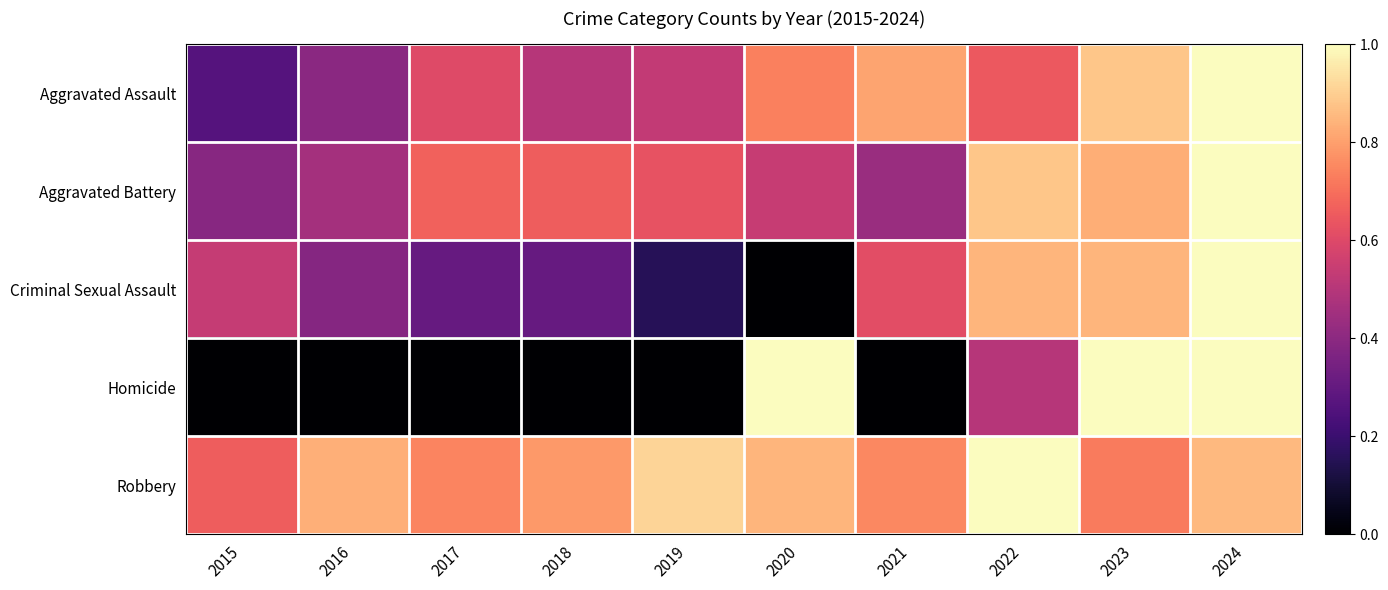

Reading left to right, list all the values displayed in this chart.

Aggravated Assault: 2015=0.3	2016=0.4	2017=0.6	2018=0.5	2019=0.5	2020=0.7	2021=0.8	2022=0.6	2023=0.9	2024=1.0
Aggravated Battery: 2015=0.4	2016=0.5	2017=0.7	2018=0.7	2019=0.6	2020=0.5	2021=0.4	2022=0.9	2023=0.8	2024=1.0
Criminal Sexual Assault: 2015=0.5	2016=0.4	2017=0.3	2018=0.3	2019=0.2	2020=0.0	2021=0.6	2022=0.8	2023=0.8	2024=1.0
Homicide: 2015=0.0	2016=0.0	2017=0.0	2018=0.0	2019=0.0	2020=1.0	2021=0.0	2022=0.5	2023=1.0	2024=1.0
Robbery: 2015=0.7	2016=0.8	2017=0.7	2018=0.8	2019=0.9	2020=0.8	2021=0.8	2022=1.0	2023=0.7	2024=0.9